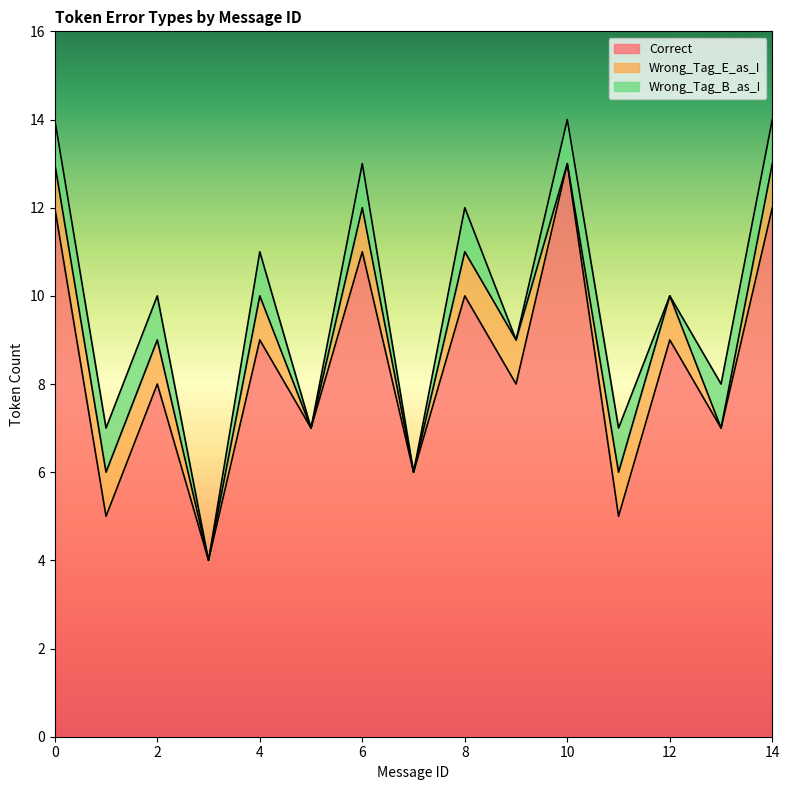

Where is the first local maximum for Correct?

2